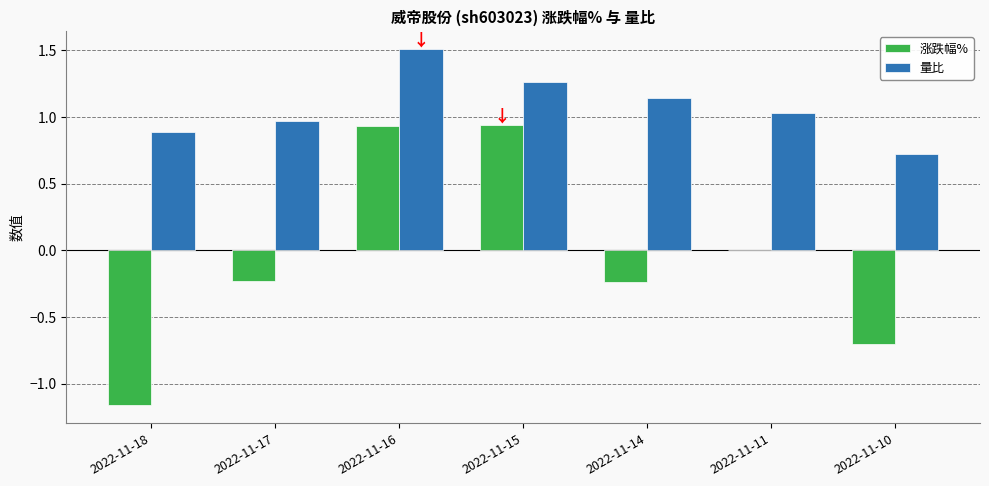

What is the highest value of the 量比 series?

1.5